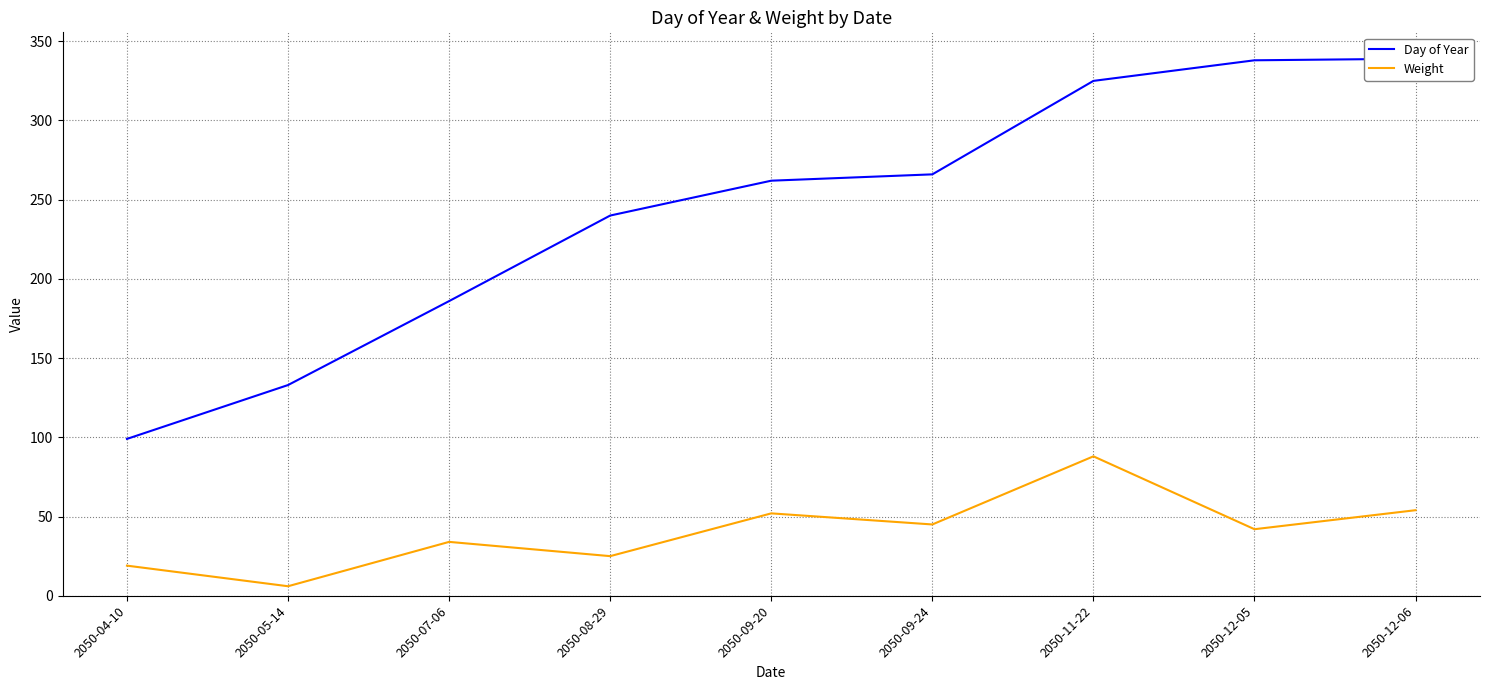

What is the difference between the maximum and minimum values in the Weight series?

82